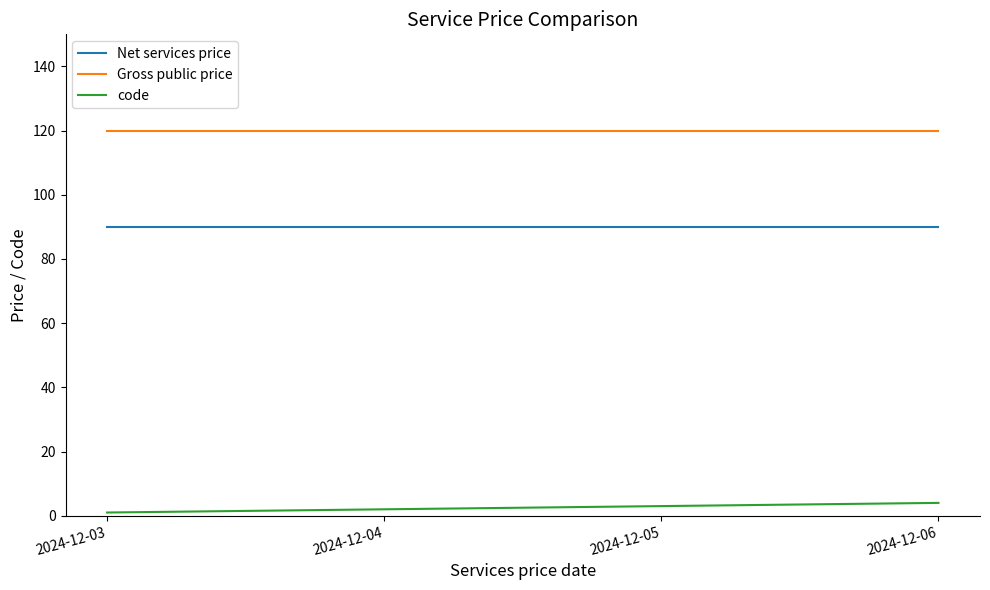

The Net services price series shows 90 at 2024-12-06. True or false?

True